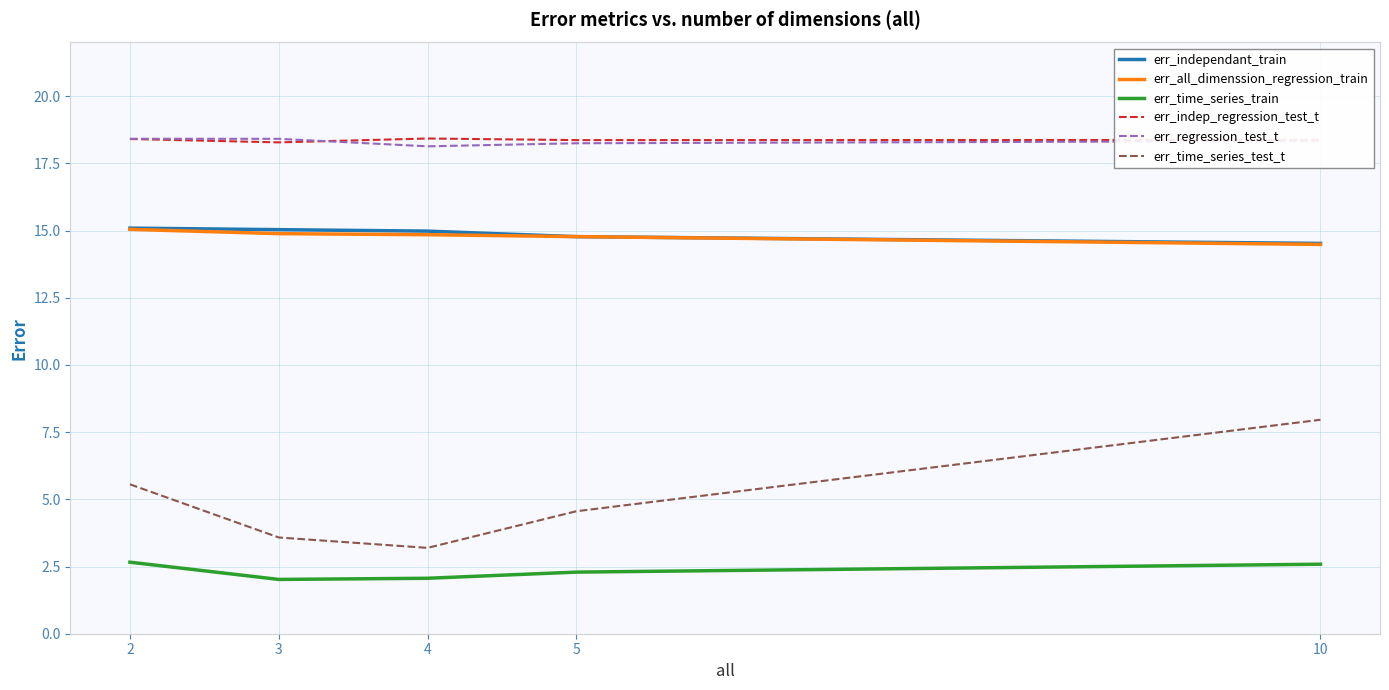

True or false: err_independant_train and err_time_series_test_t intersect in this chart.

False